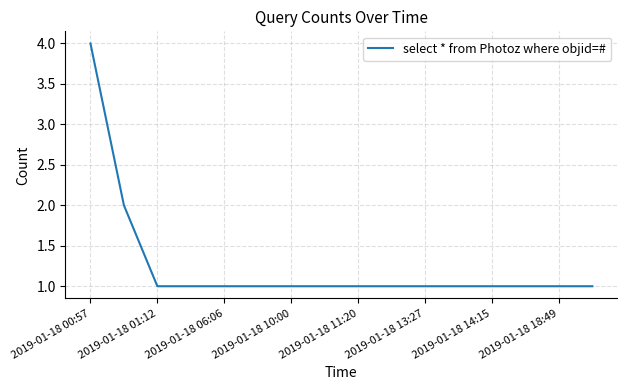

What is the greatest value displayed?

4